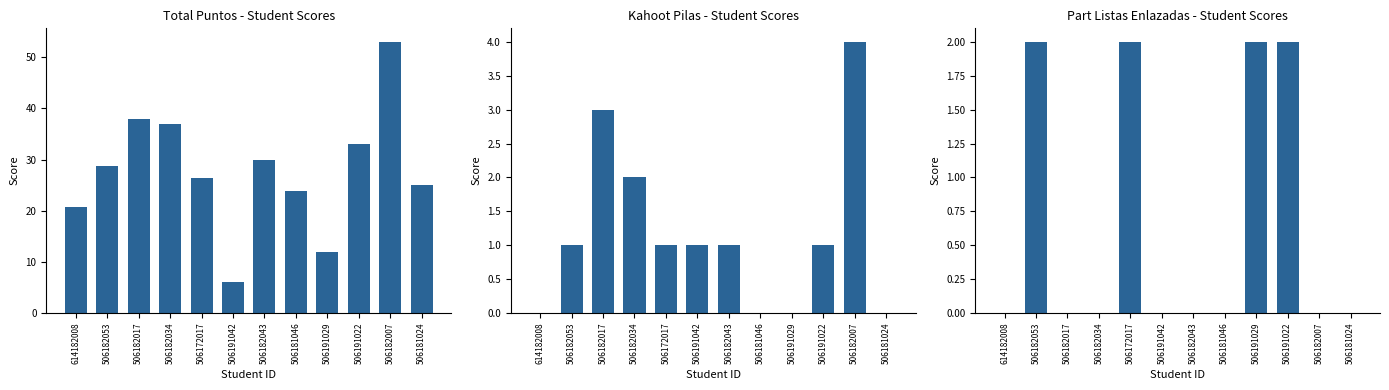

Are the bars grouped side by side (vs. stacked)?

Yes